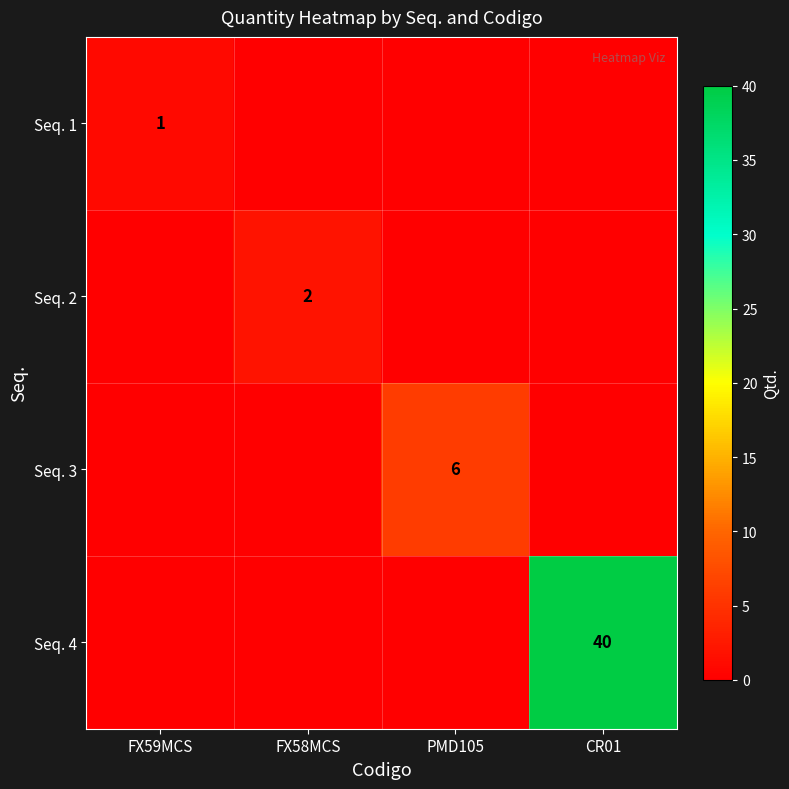

The value of Seq. 3 at PMD105 is 6. True or false?

True